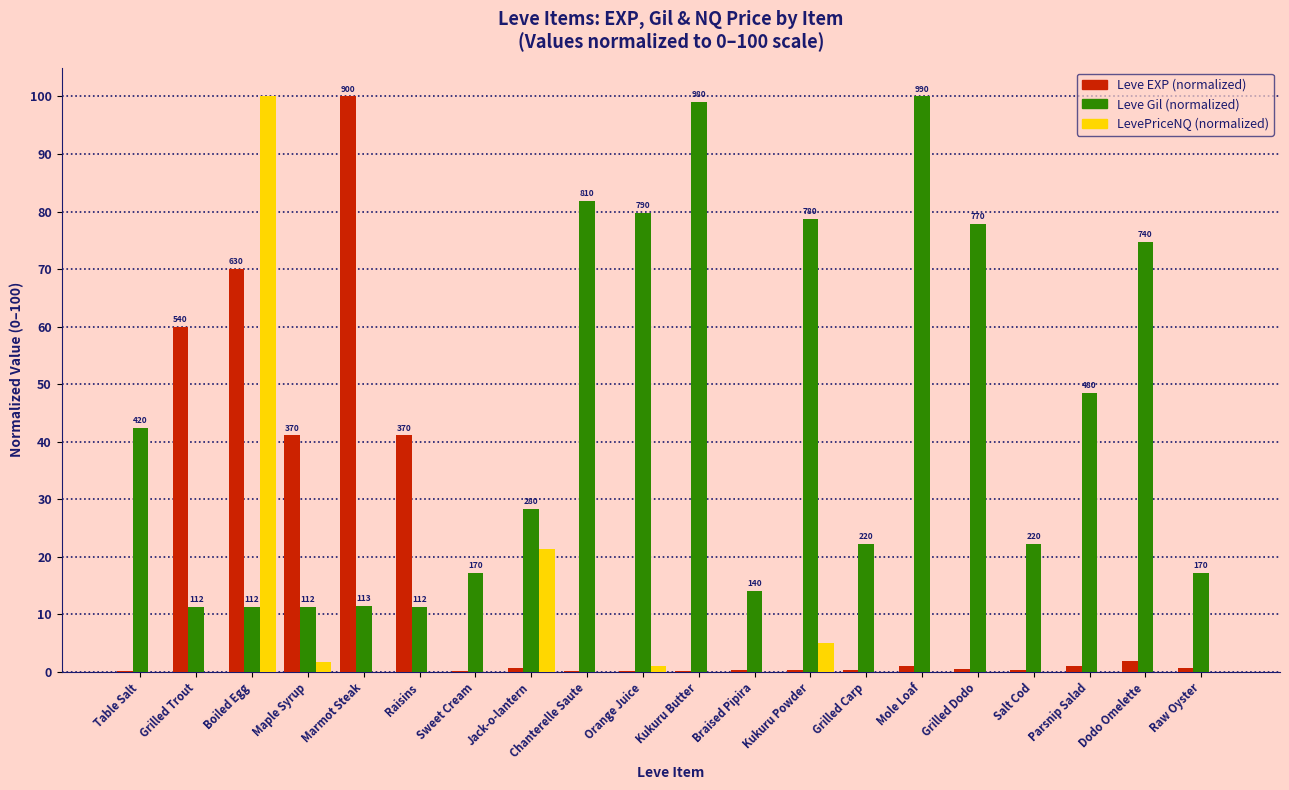

Which series changed the most between Grilled Trout and Mole Loaf?

Leve Gil (normalized)